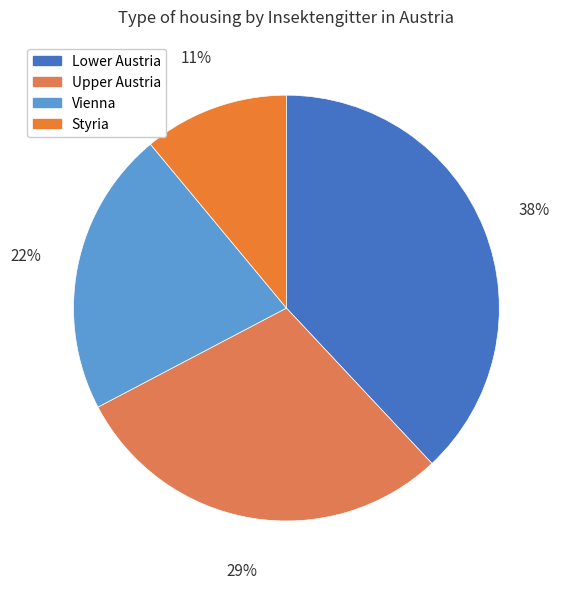

Combined, do Upper Austria and Styria account for over 50%?

No